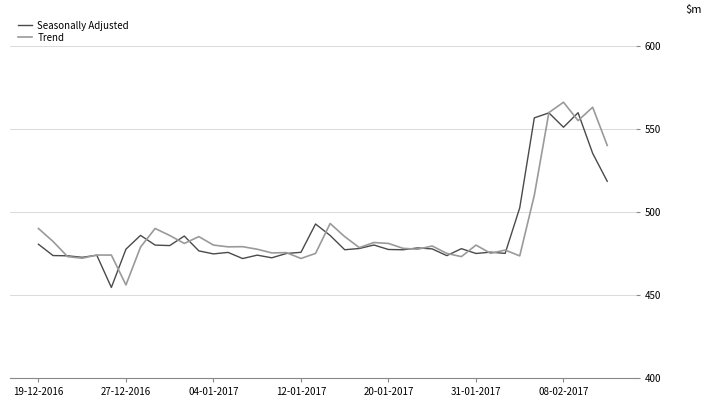

True or false: Trend has more than 0 interior local peaks.

True